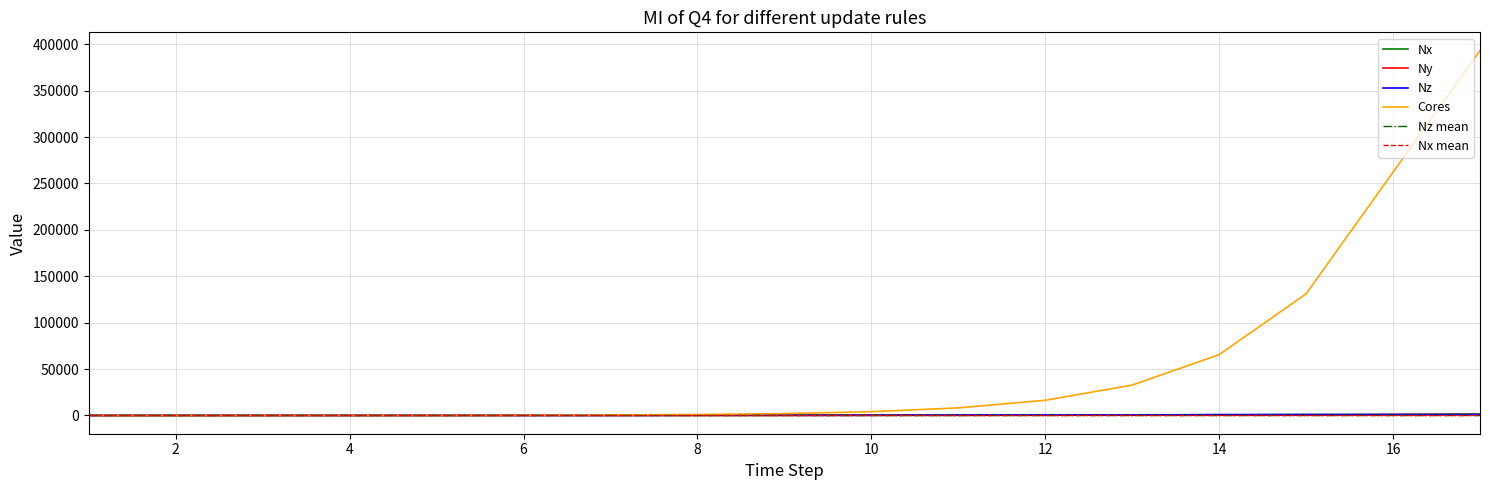

True or false: Nx and Ny cross at least once.

False